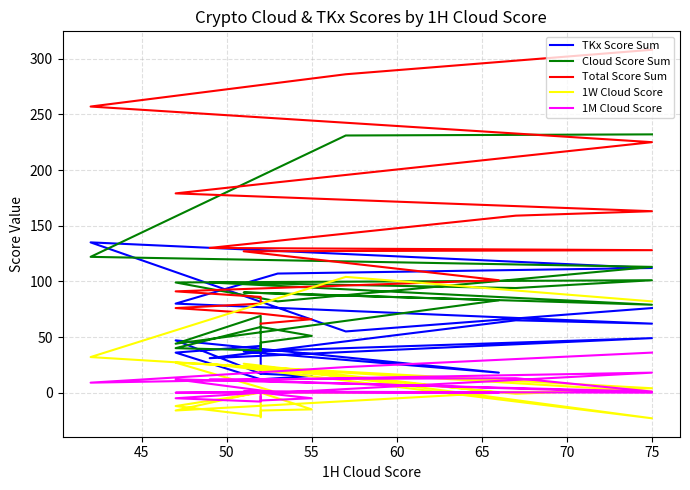

Which series has the widest spread of values?

Total Score Sum